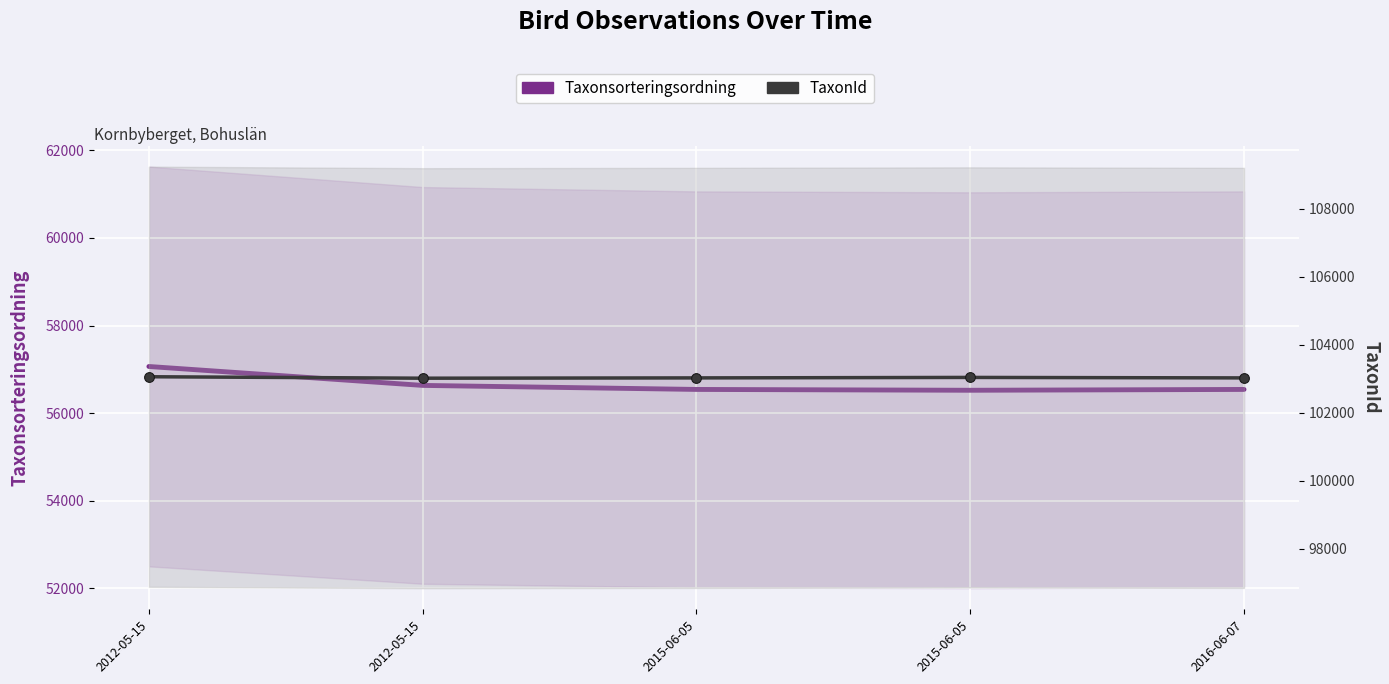

At which category does TaxonId reach its first local valley?

2012-05-15